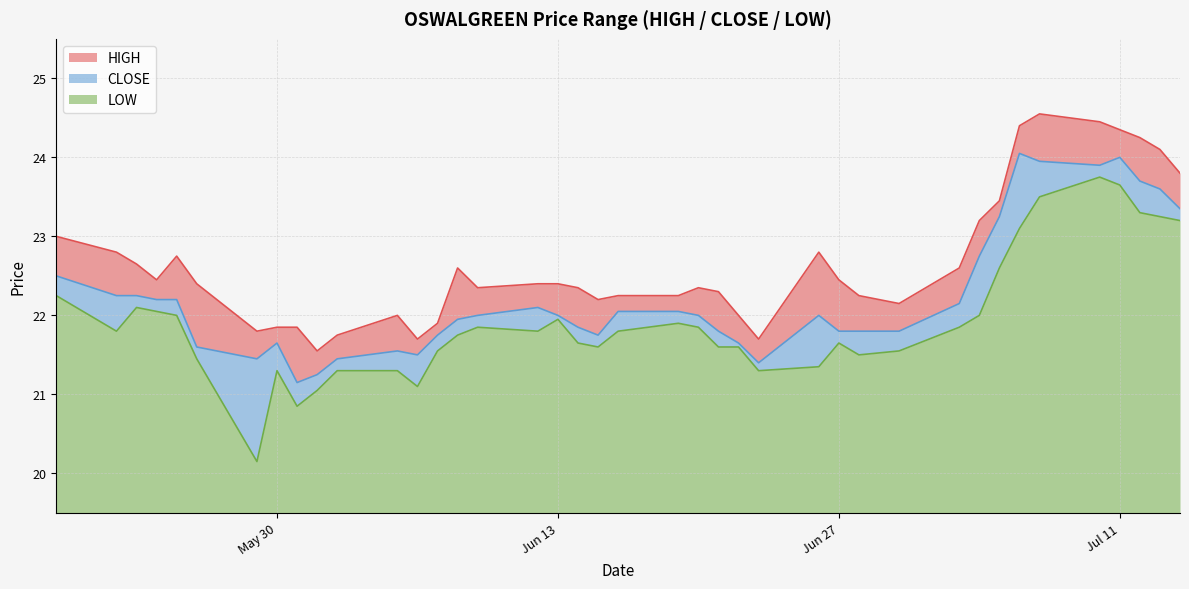

How many lines are shown in the chart?

3